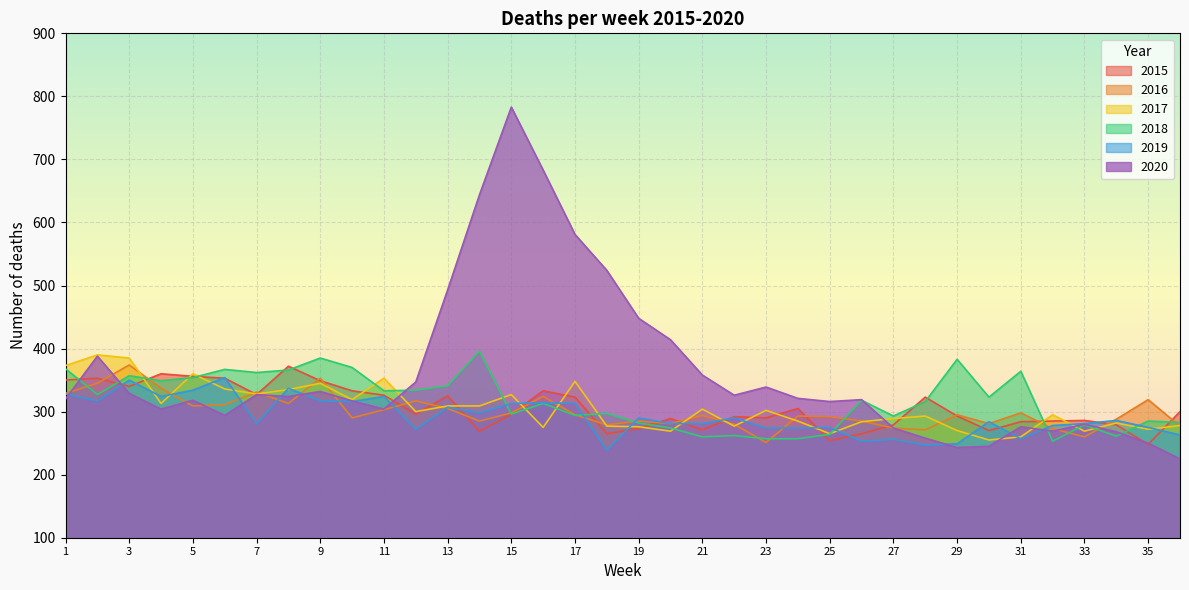

What value does the 2016 series have at 24?

293